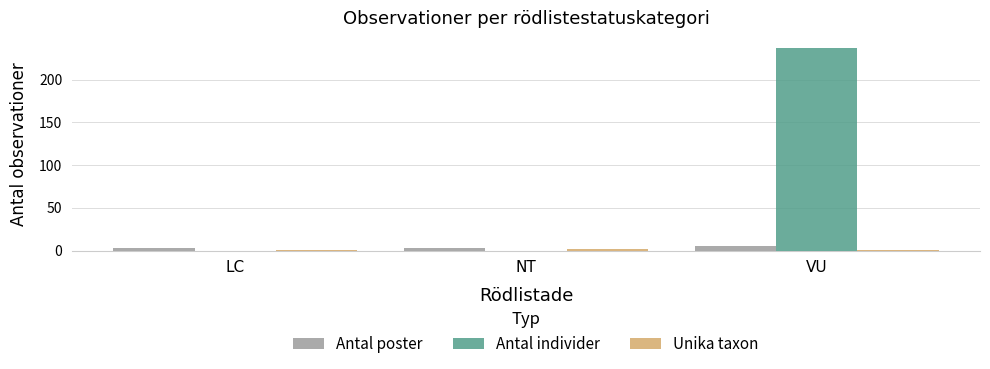

How many groups of bars are there?

3